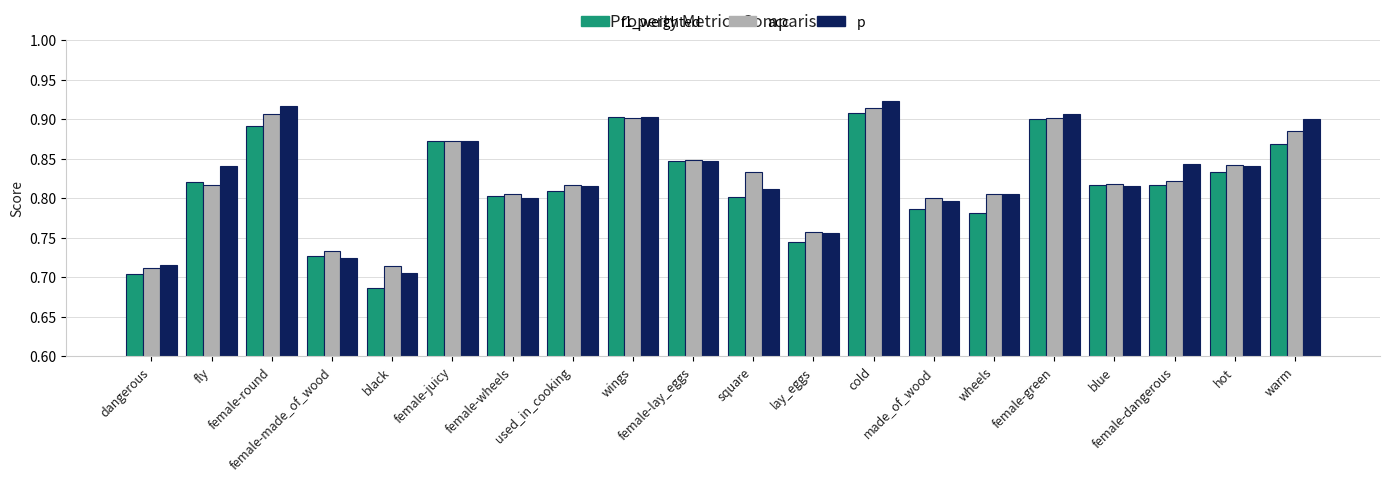

At how many categories does at least one series exceed 0?

20